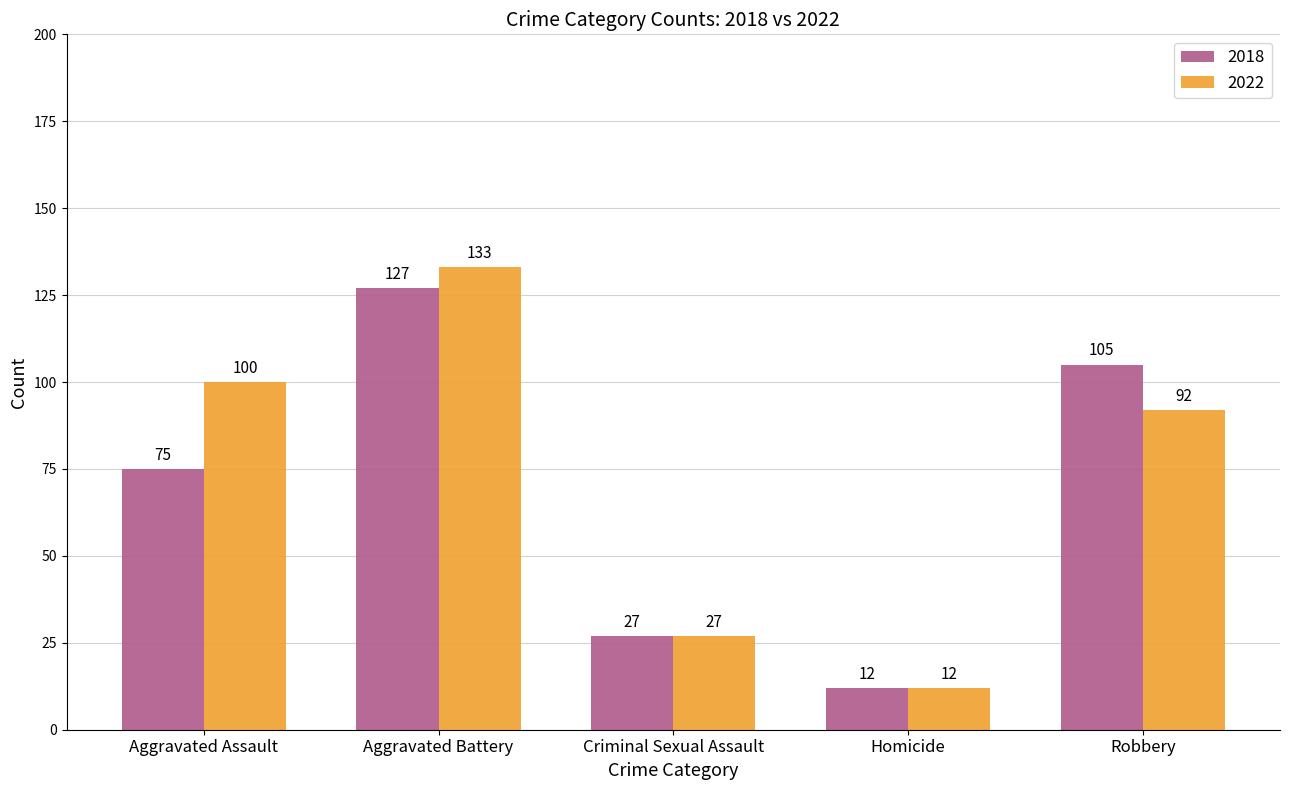

Does the chart contain any negative values?

No